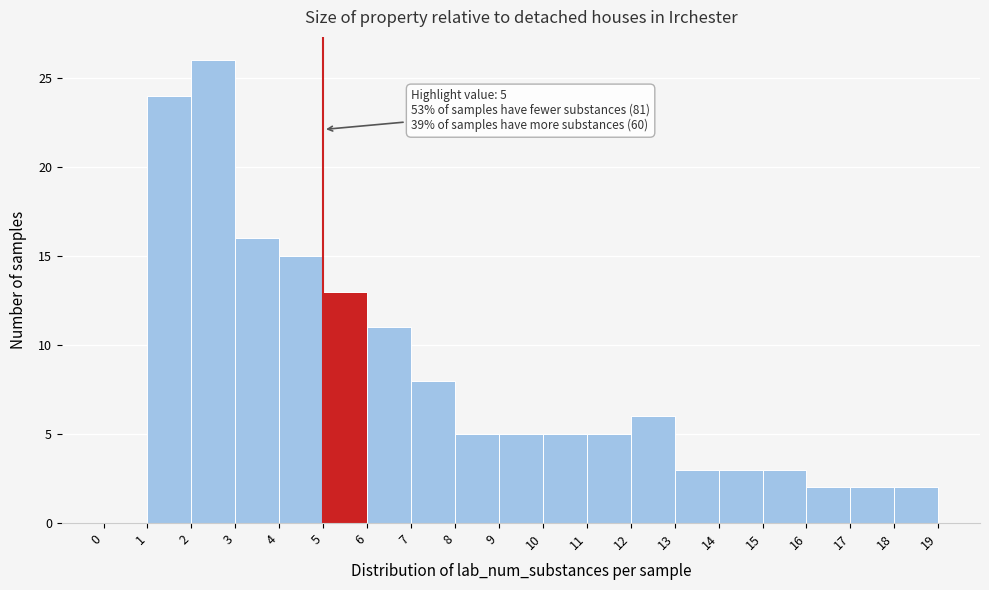

Over which range of the x-axis is the bar tallest?

2 to 3